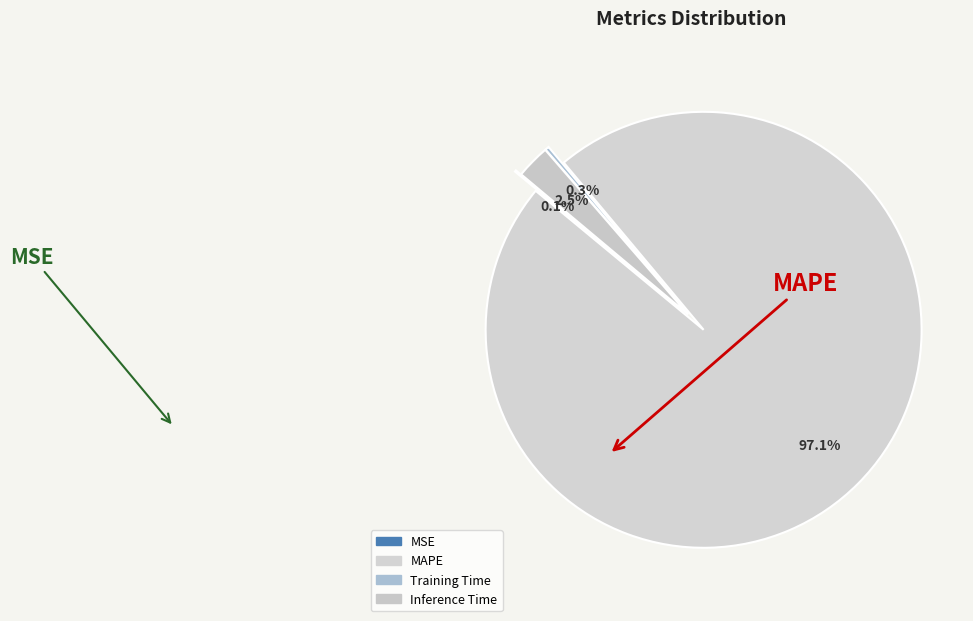

To the nearest percent, what is the average slice percentage?

25%